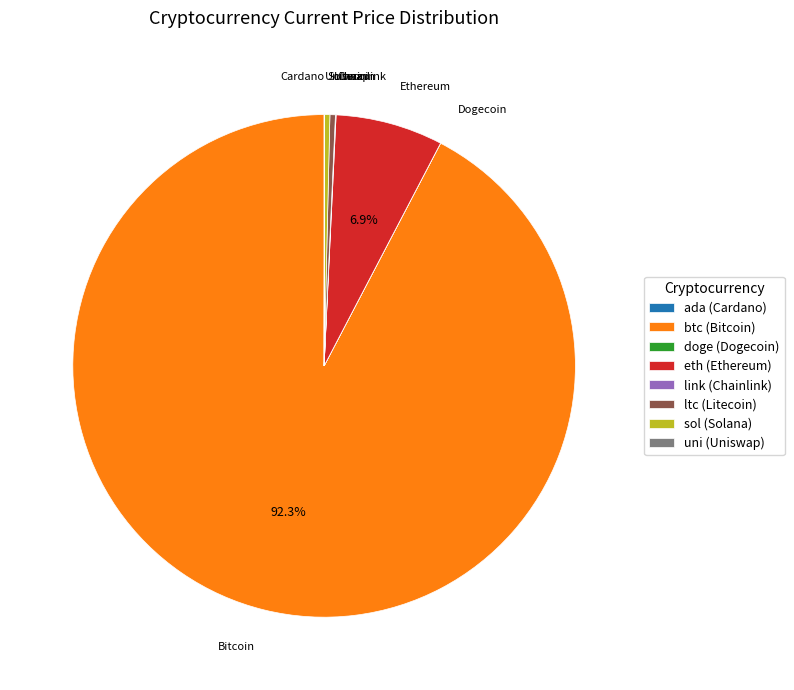

Is there any slice that represents more than half of the pie?

Yes